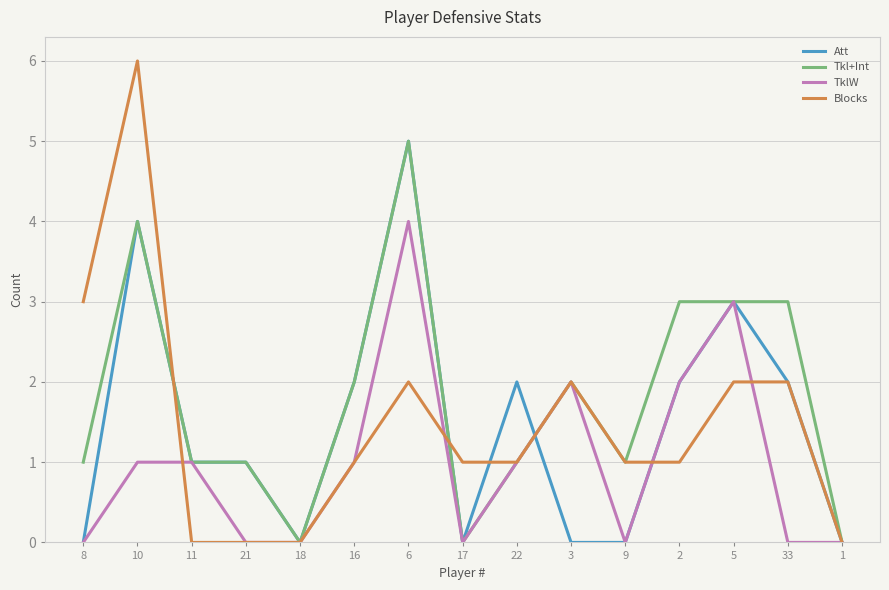

What is the spread (max minus min) of values at 33?

3